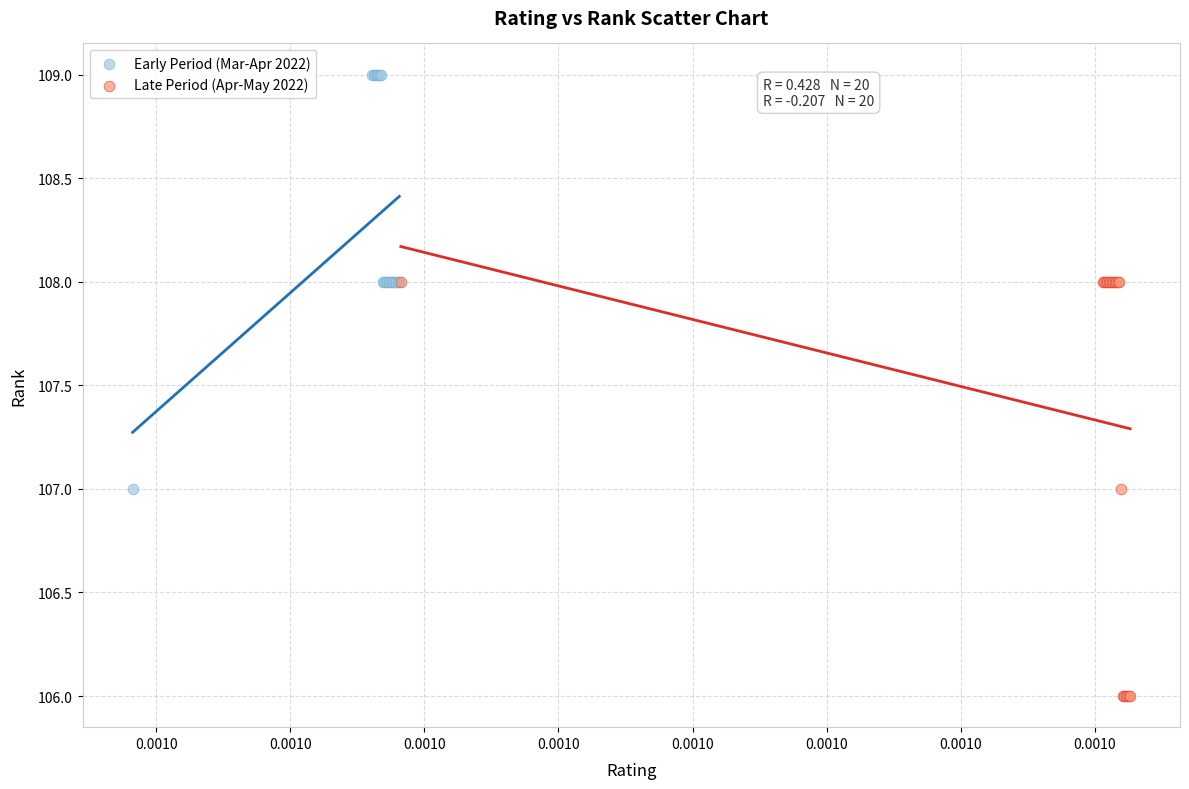

Which series reaches the maximum Y coordinate?

Early Period (Mar-Apr 2022)